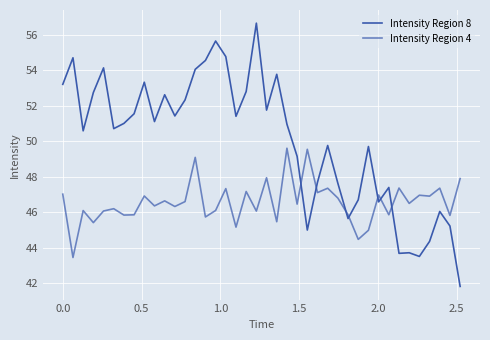

Does the chart display data point markers on the line(s)?

No